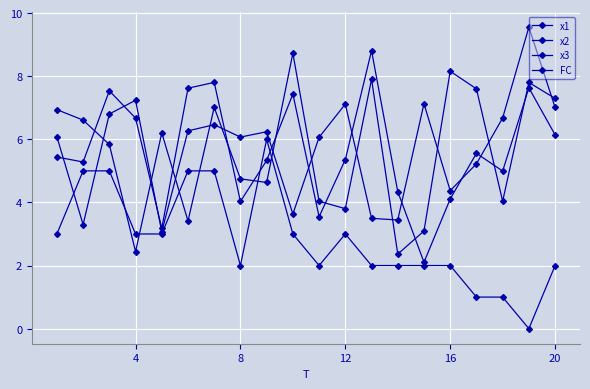

How many series are shown in this chart?

4